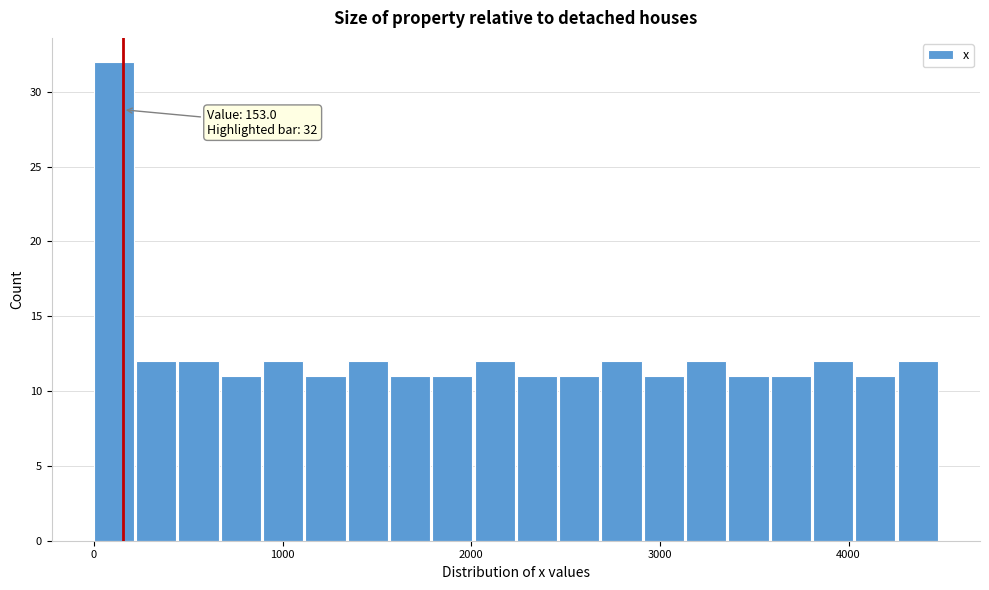

Around what value on the x-axis is the tallest bar? Give the approximate position of its centre, as read against the axis.

100